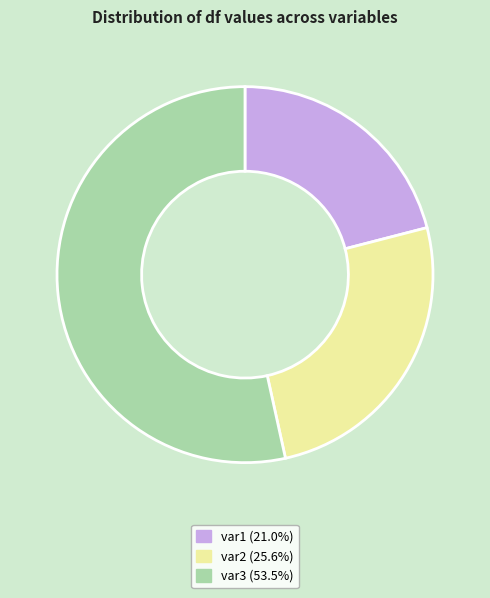

What is the largest slice in the pie chart?

var3